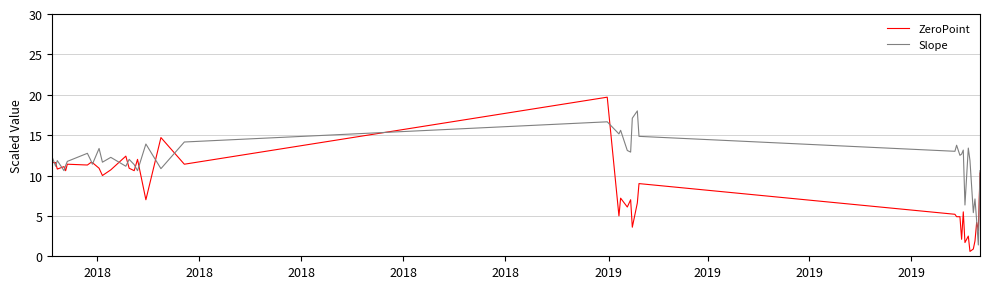

List the series in order of their overall mean, highest first.

Slope, ZeroPoint